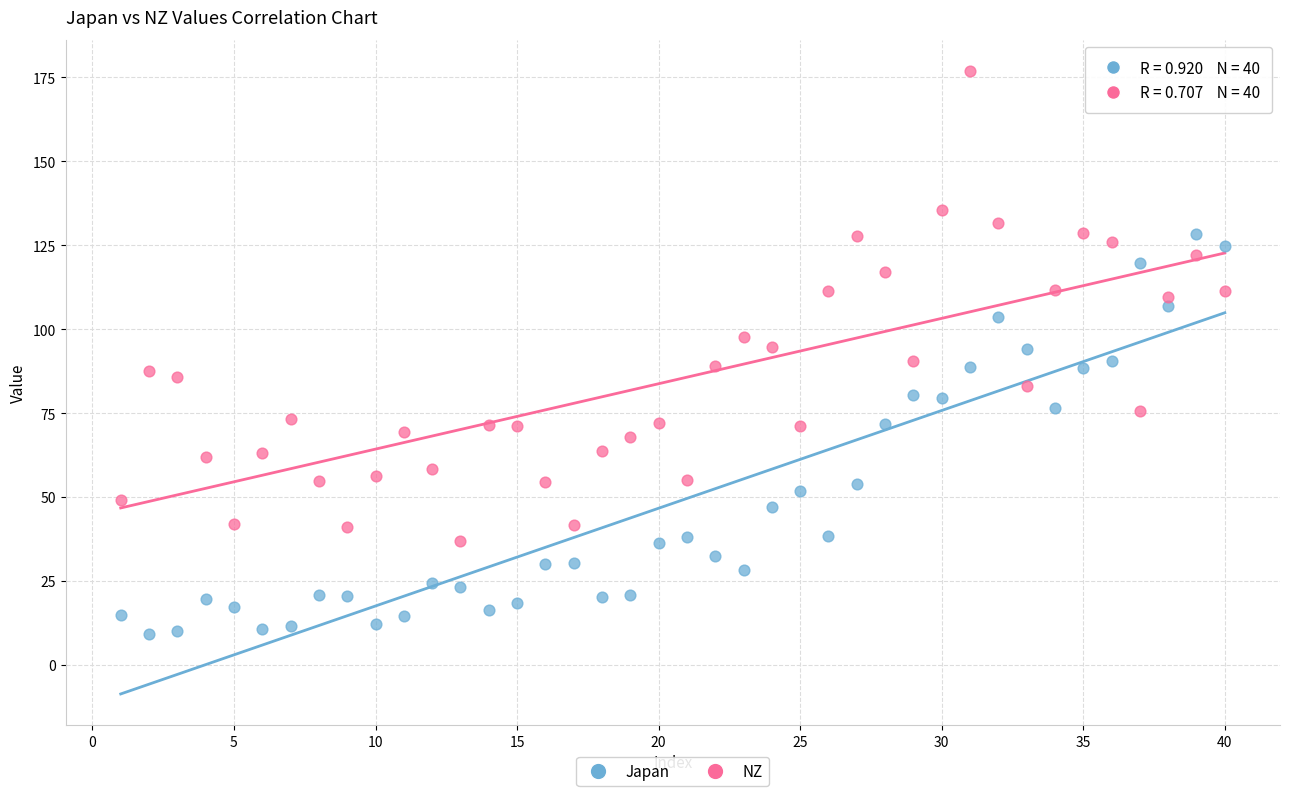

Which series has the largest Y range (max minus min)?

NZ